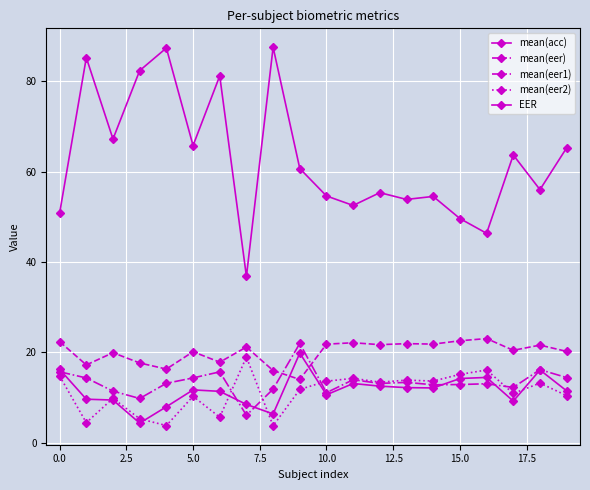

What is the label of the 5th point from the right?

15